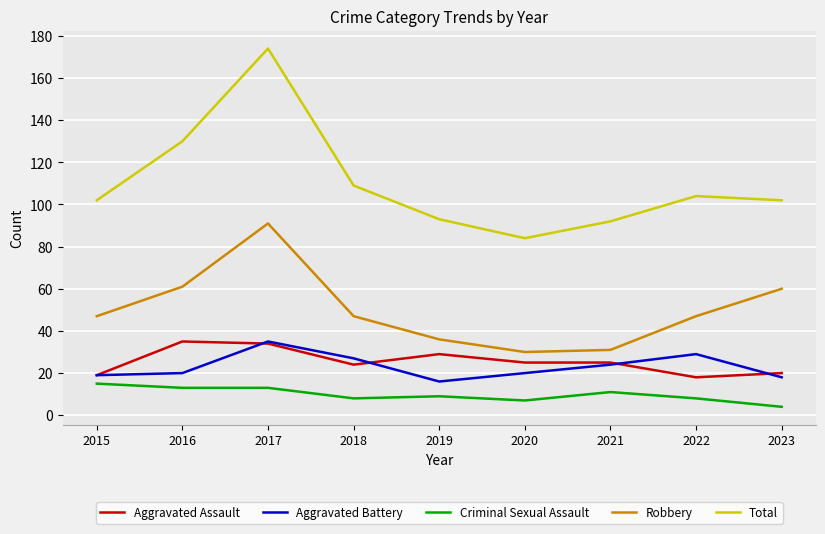

What is the difference between the maximum and minimum values in the Total series?

90